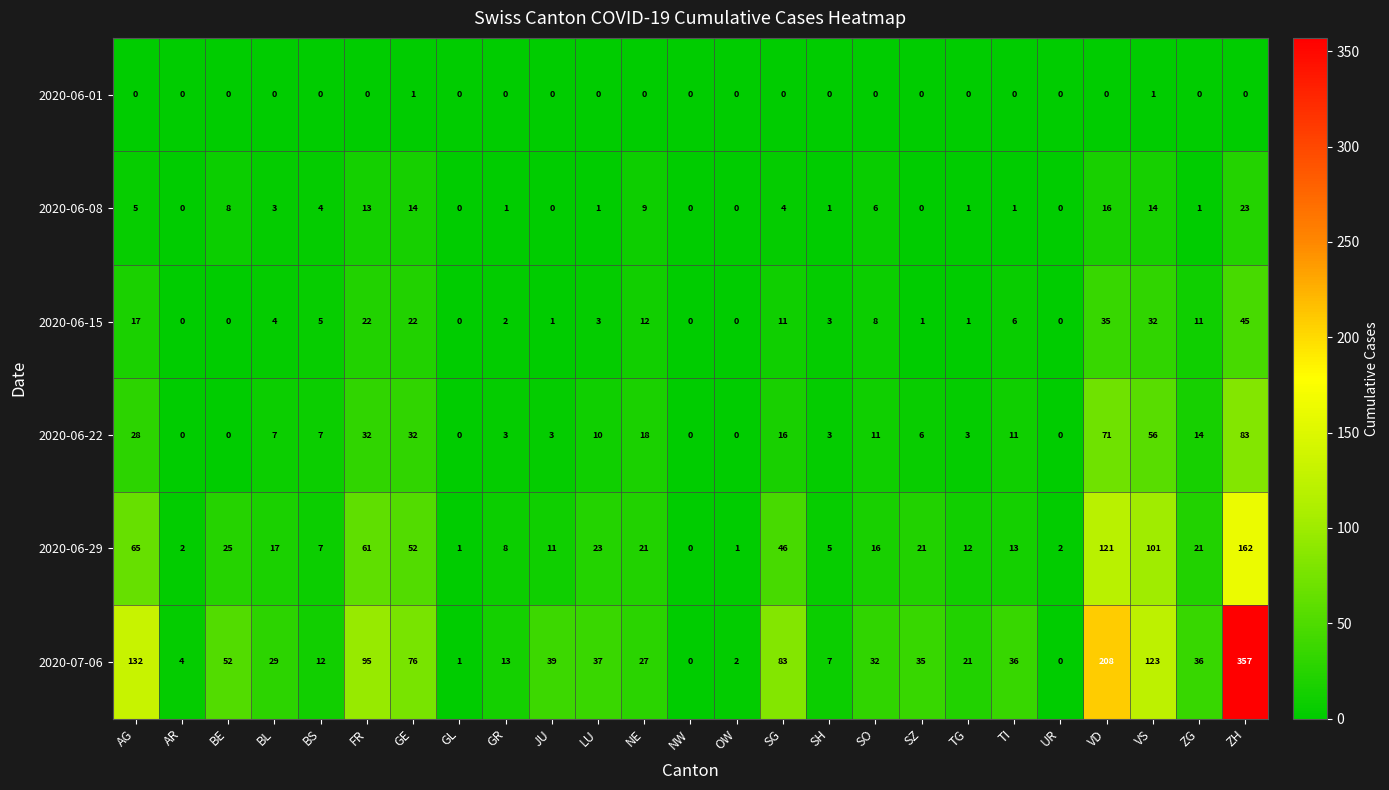

Read the 2020-06-08 value at GE.

14